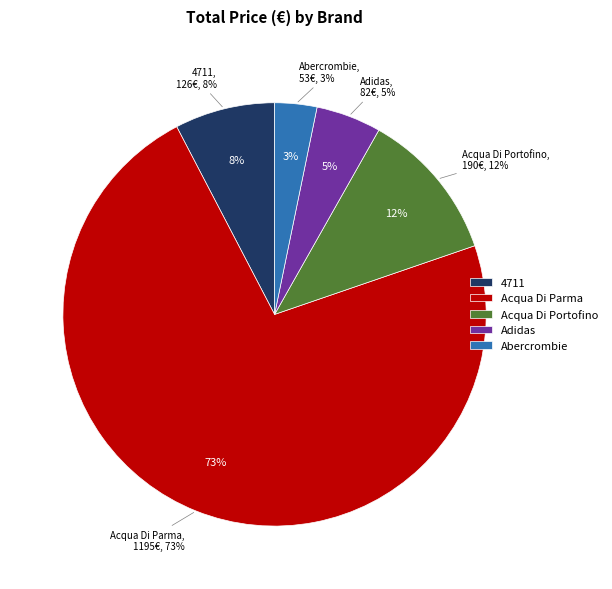

What is the ratio of the value at Abercrombie to the value at Acqua Di Portofino?

0.3